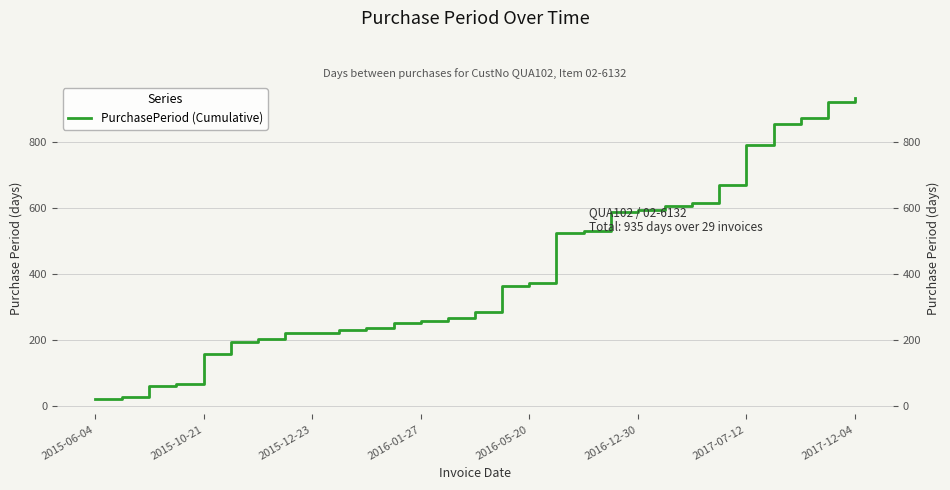

What value does the data have at 25, to the nearest 100?

900